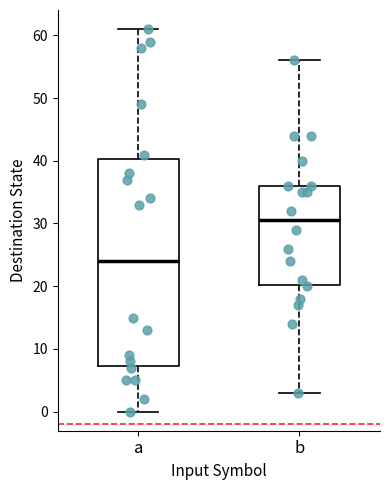

Reading left to right, transcribe this box plot: for each box, give where its median line is, the range the box spans, and where its two whiskers end, as read against the y-axis. The values are not printed on the chart, so give them approximately, as read against the axis.

a: median 24, box 7 to 40, whiskers 0 to 61
b: median 31, box 20 to 36, whiskers 3 to 56